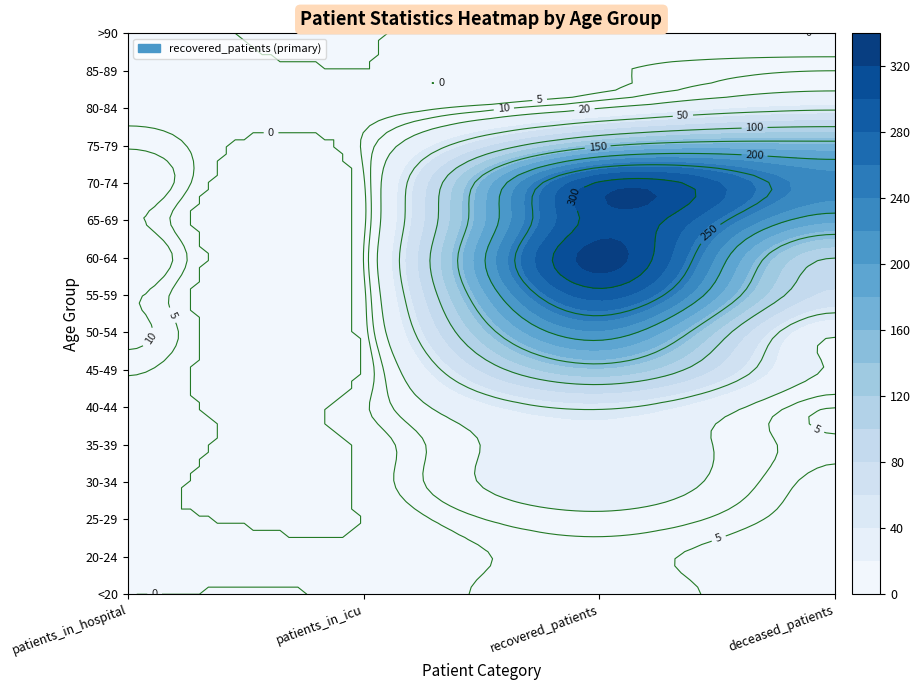

Reading left to right, what are all the values shown in this chart?

<20: 0=0	1=1	2=8	3=1
20-24: 0=3	1=1	2=7	3=0
25-29: 0=1	1=0	2=16	3=2
30-34: 0=1	1=1	2=33	3=3
35-39: 0=2	1=1	2=33	3=6
40-44: 0=2	1=4	2=53	3=5
45-49: 0=6	1=0	2=136	3=19
50-54: 0=12	1=2	2=216	3=23
55-59: 0=11	1=3	2=289	3=75
60-64: 0=18	1=5	2=328	3=100
65-69: 0=11	1=3	2=311	3=185
70-74: 0=17	1=4	2=303	3=229
75-79: 0=9	1=6	2=144	3=164
80-84: 0=3	1=2	2=19	3=45
85-89: 0=1	1=0	2=4	3=10
>90: 0=0	1=0	2=0	3=0